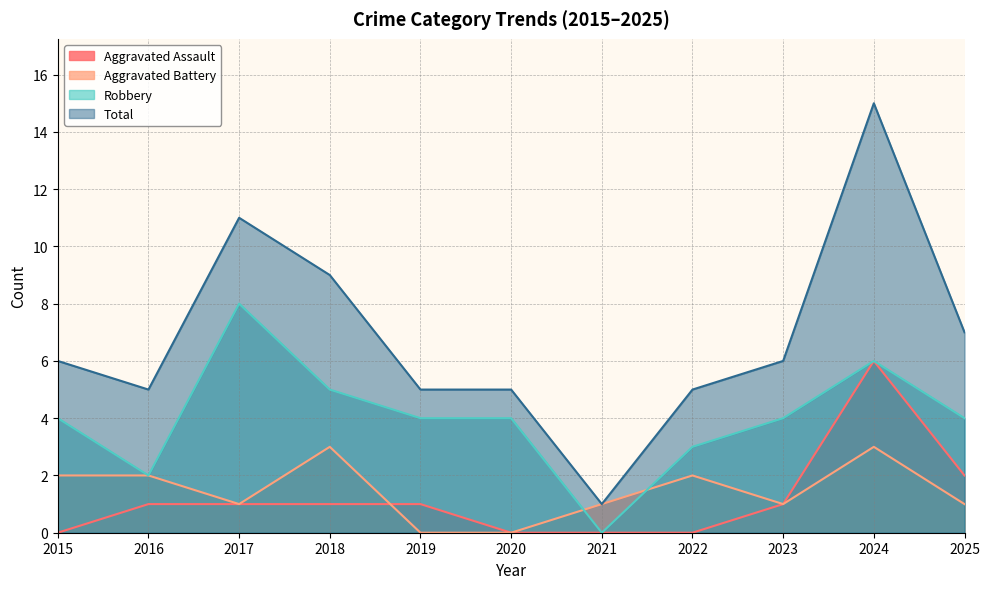

Count the Robbery values in the range 3 to 5.

7